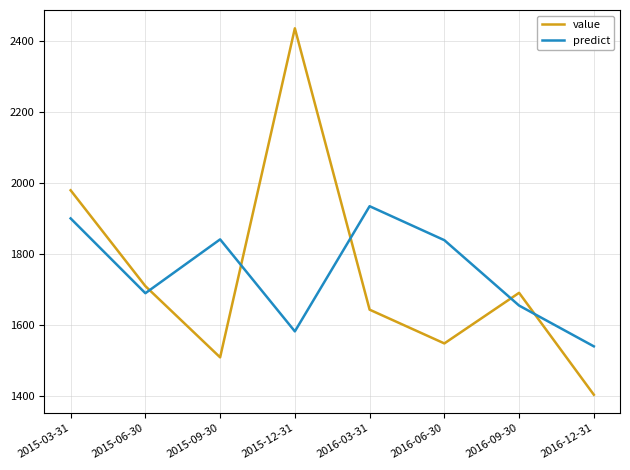

Which label corresponds to the smallest value in the chart?

2016-12-31